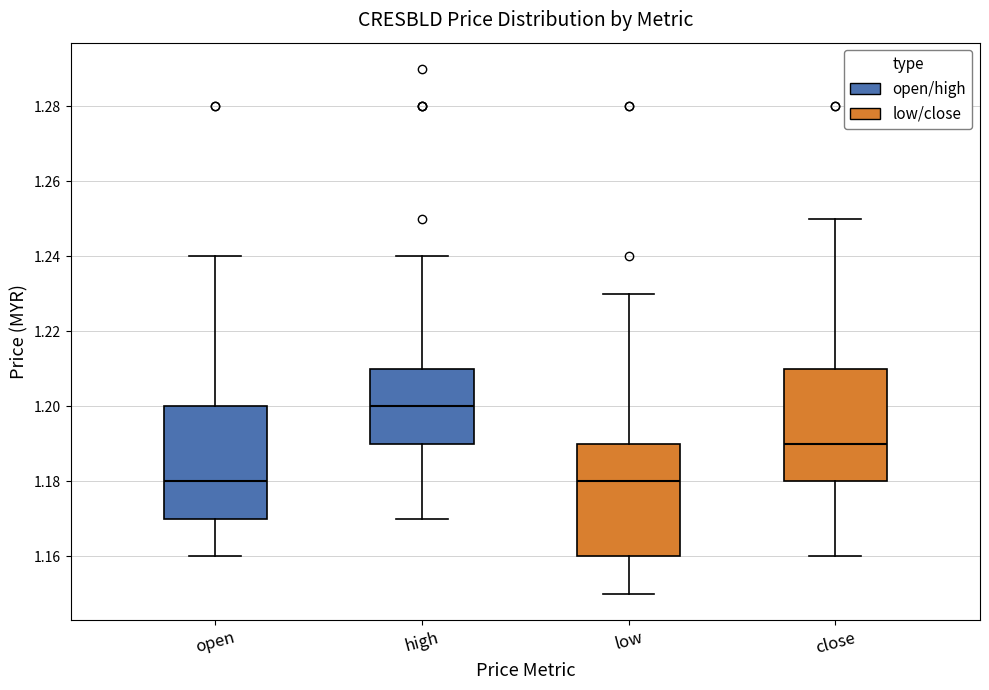

Where is the upper edge of the box for close on the y-axis? The values are not printed on the chart, so give them approximately, as read against the axis.

1.21